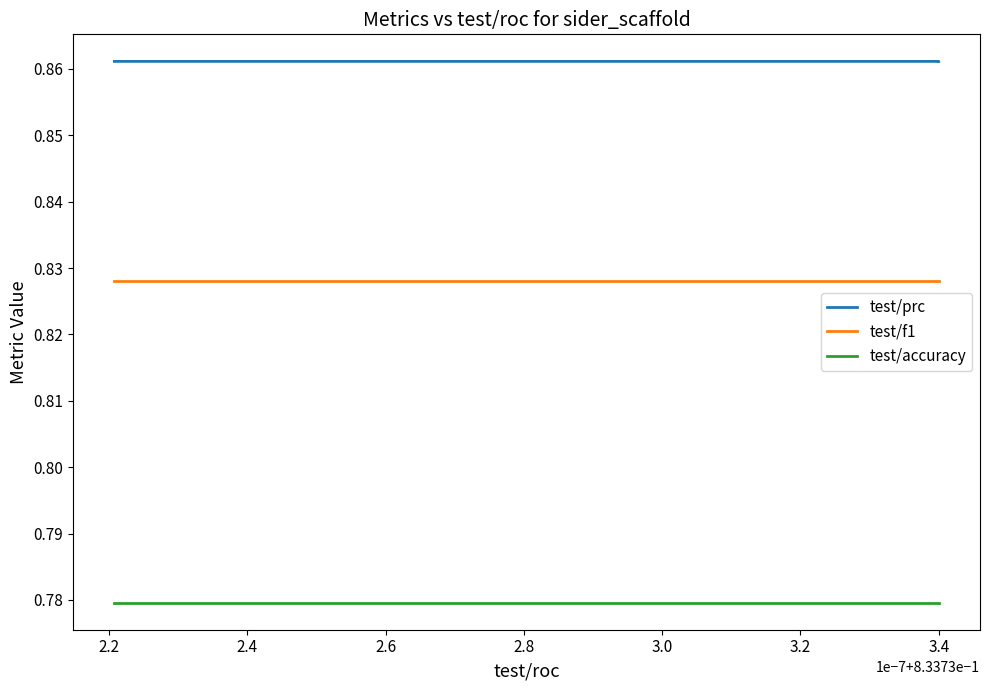

What is the value of the test/f1 point at the 1st from the left?

0.8